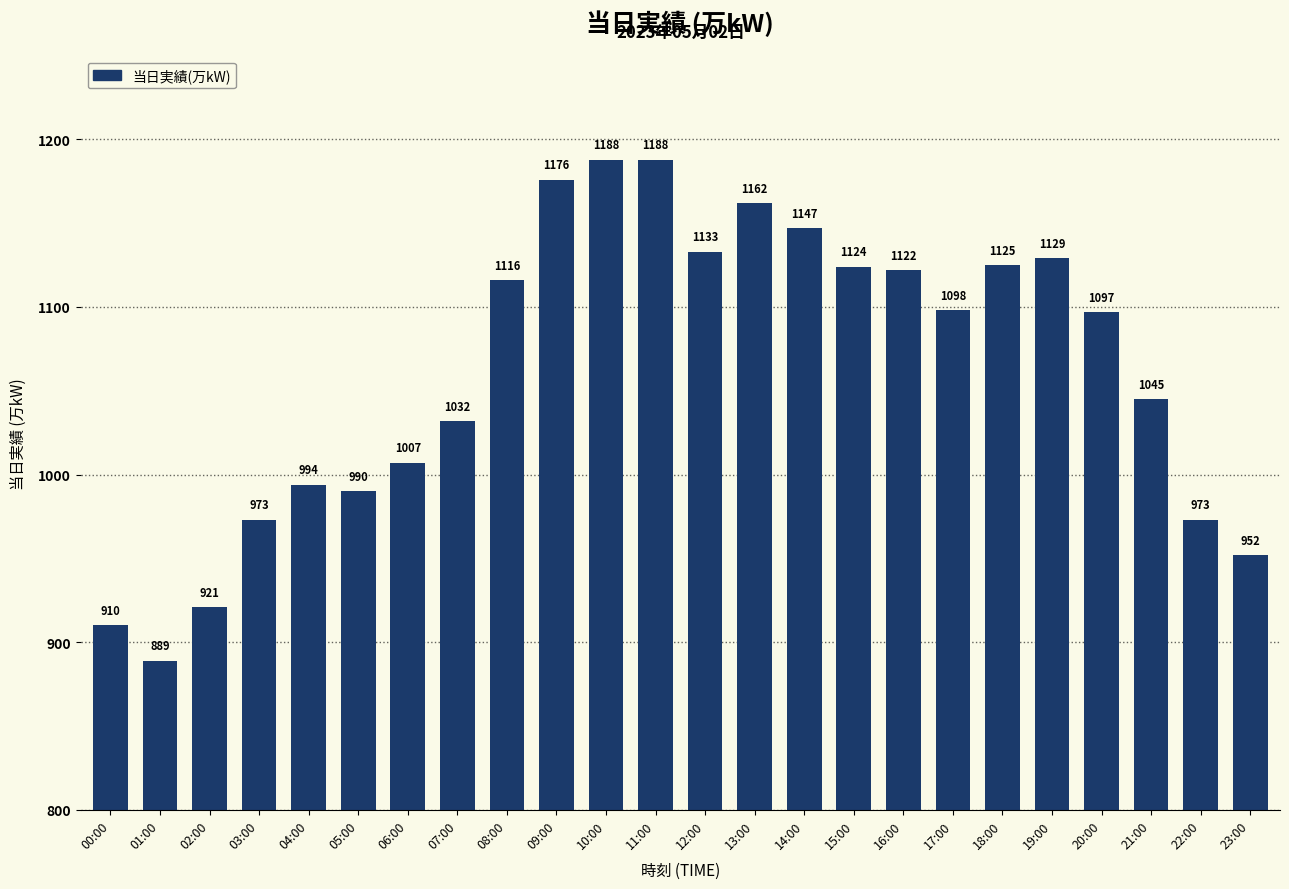

What position from the right is 15:00?

9